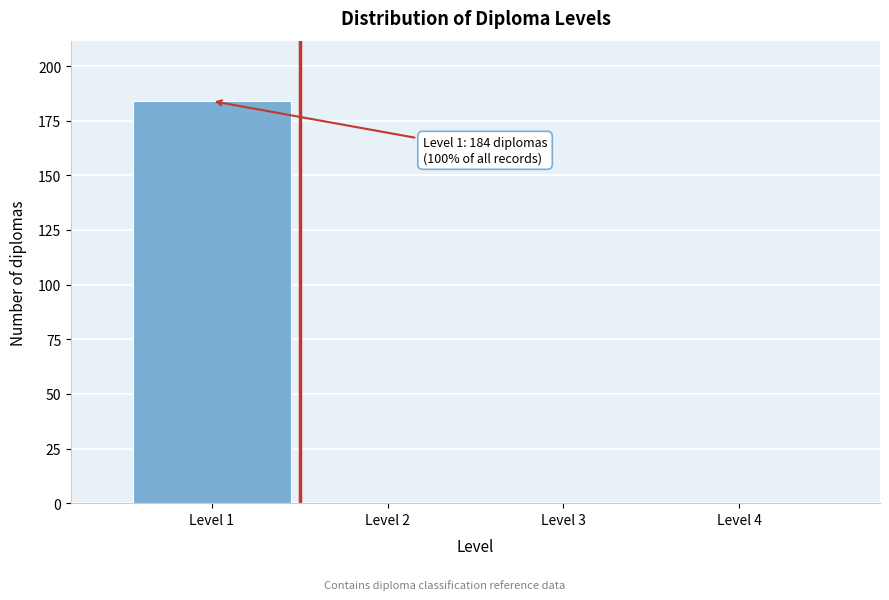

Over which range of the x-axis is the bar tallest?

0.5 to 1.5